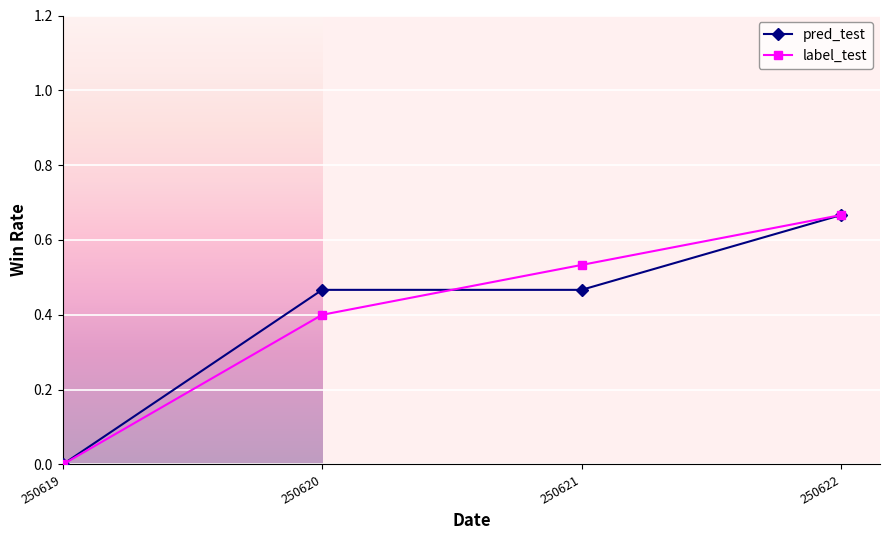

How many data points does each series have?

4